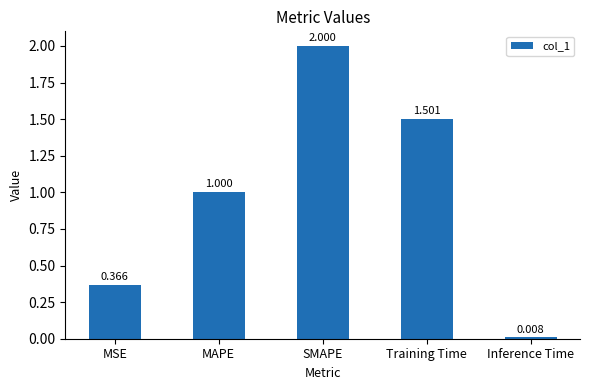

What is the label of the 1st bar from the left?

MSE